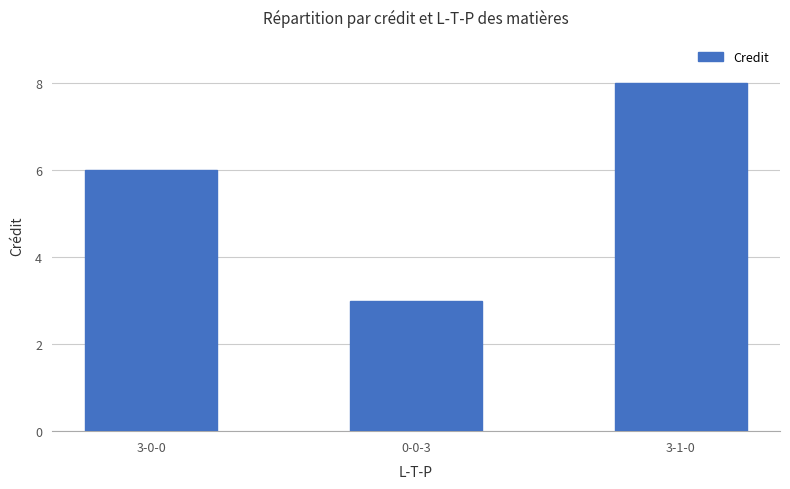

What is the smallest value displayed?

3